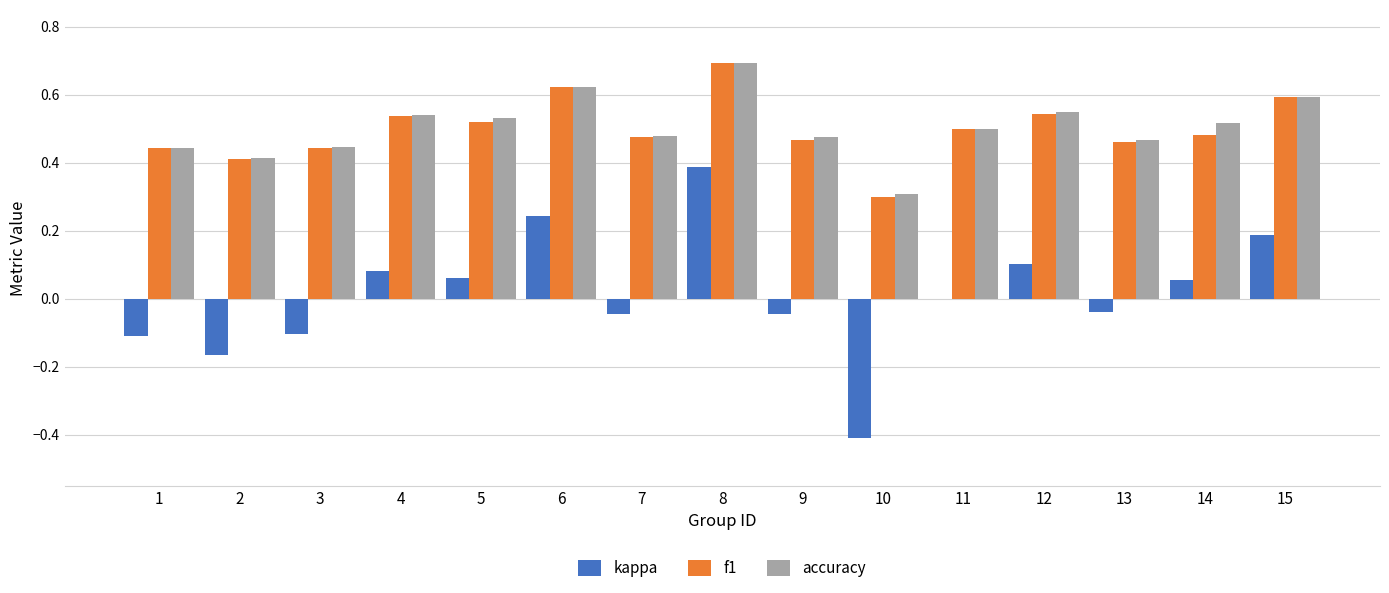

What is the sum of all f1 values?

7.5